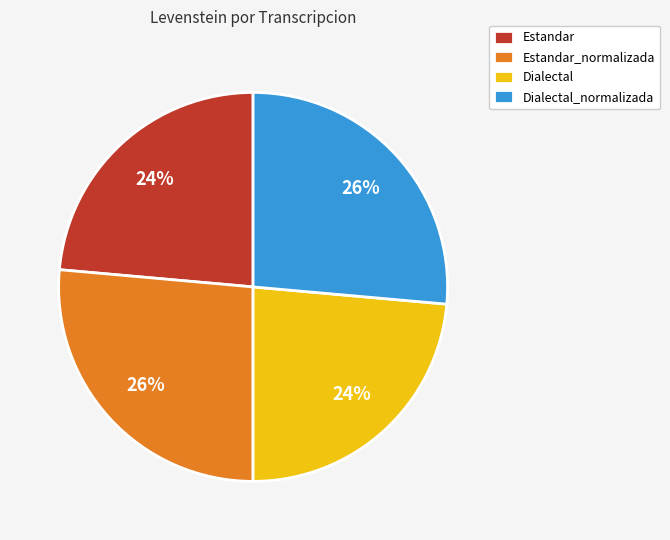

Is Dialectal_normalizada the majority of the pie?

No